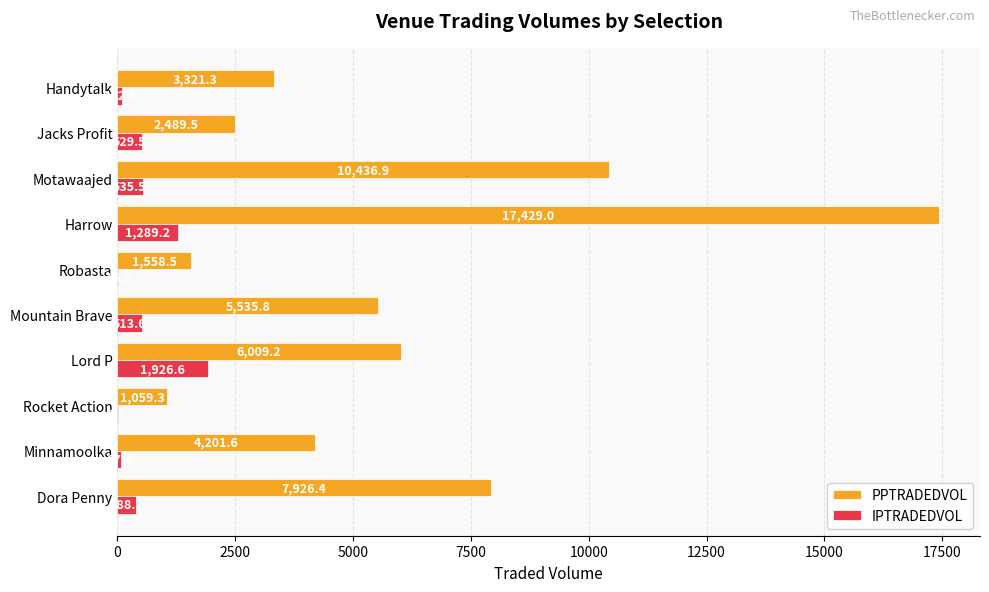

At which category is the sum across all series the highest?

Harrow